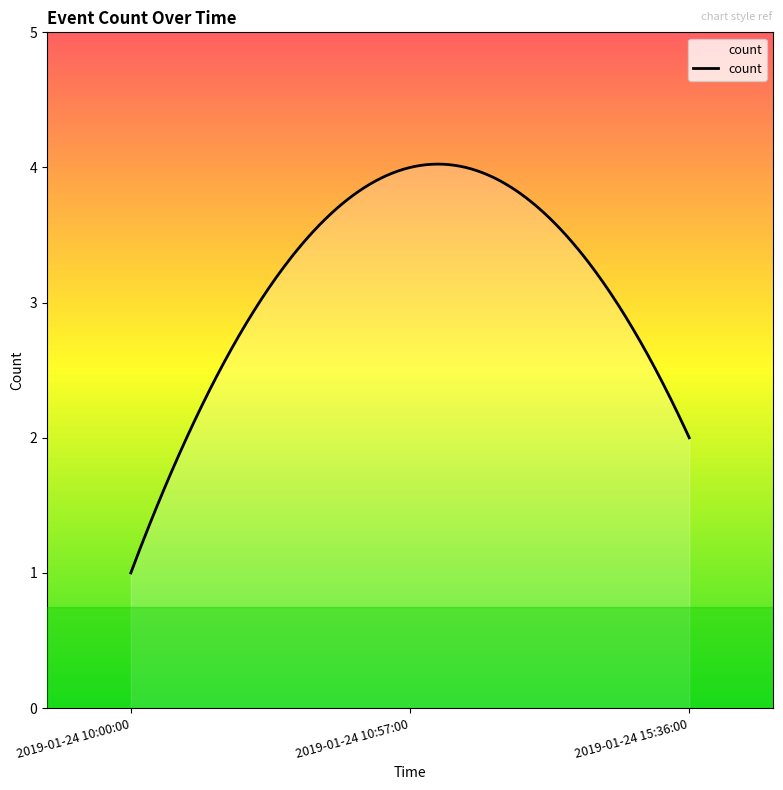

What is the minimum value shown in the chart?

1.0